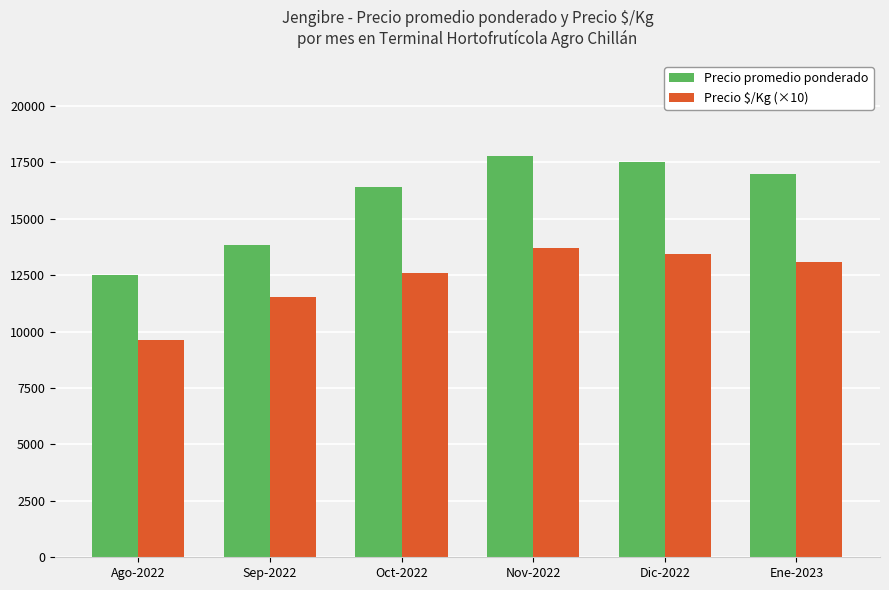

How many data points in Precio promedio ponderado are less than 17000?

3